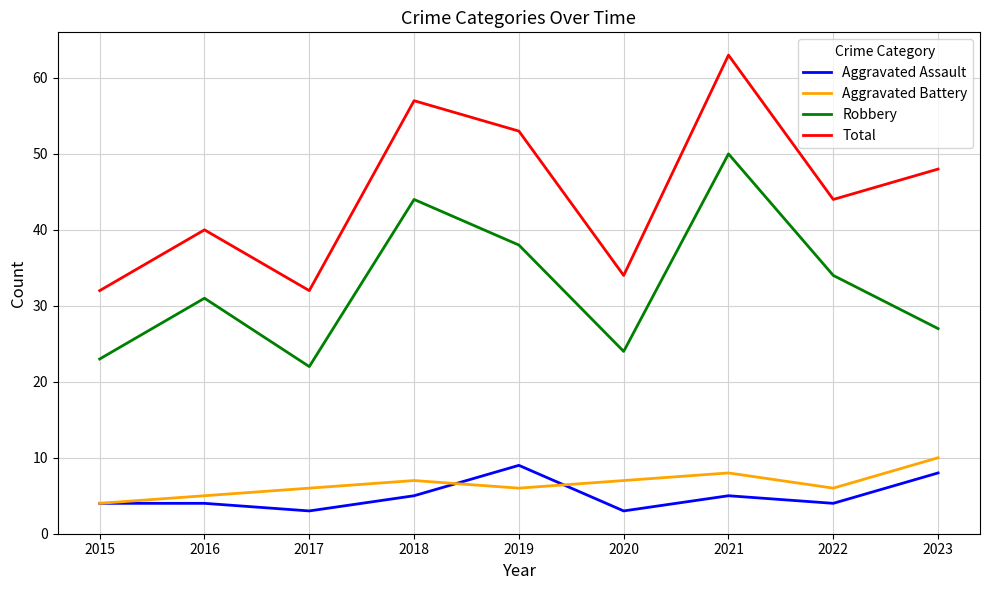

At which category is the sum across all series the highest?

2021